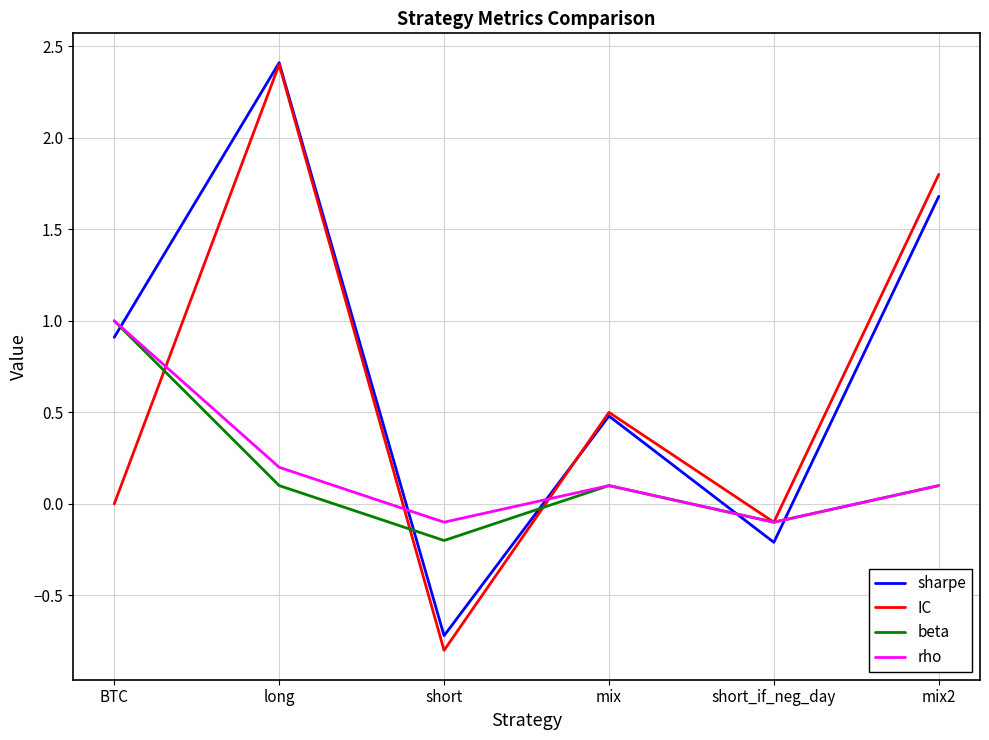

At which category is the sum across all series the highest?

long